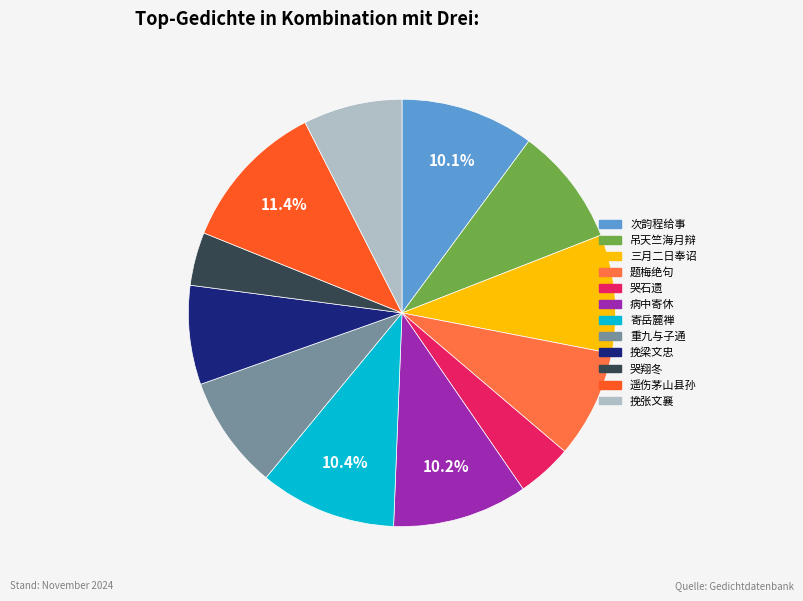

Does any single category account for the majority?

No